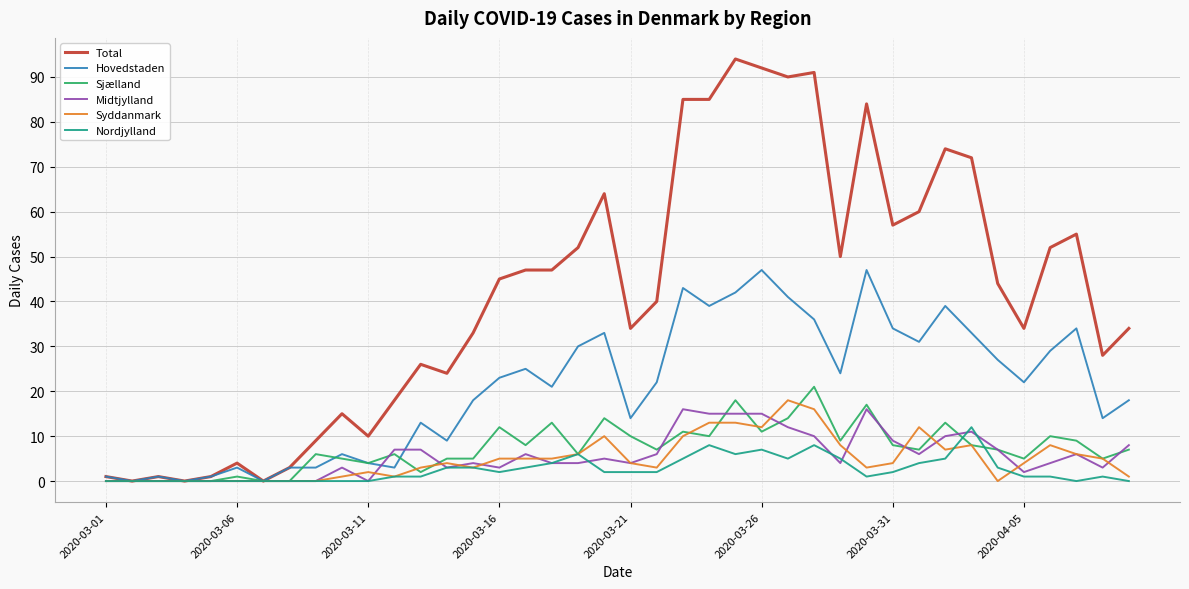

How many series are shown in this chart?

6